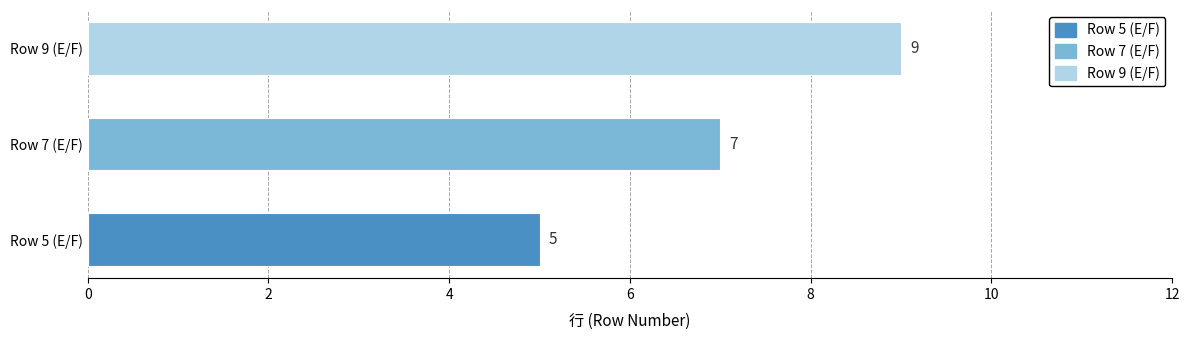

What is the change in value from Row 5 (E/F) to Row 7 (E/F)?

+2